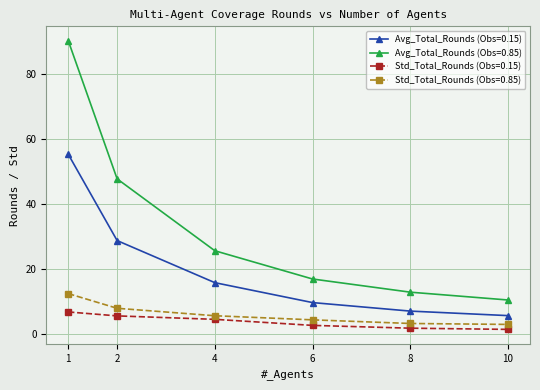

List the series in order of their peak value, highest first.

Avg_Total_Rounds (Obs=0.85), Avg_Total_Rounds (Obs=0.15), Std_Total_Rounds (Obs=0.85), Std_Total_Rounds (Obs=0.15)